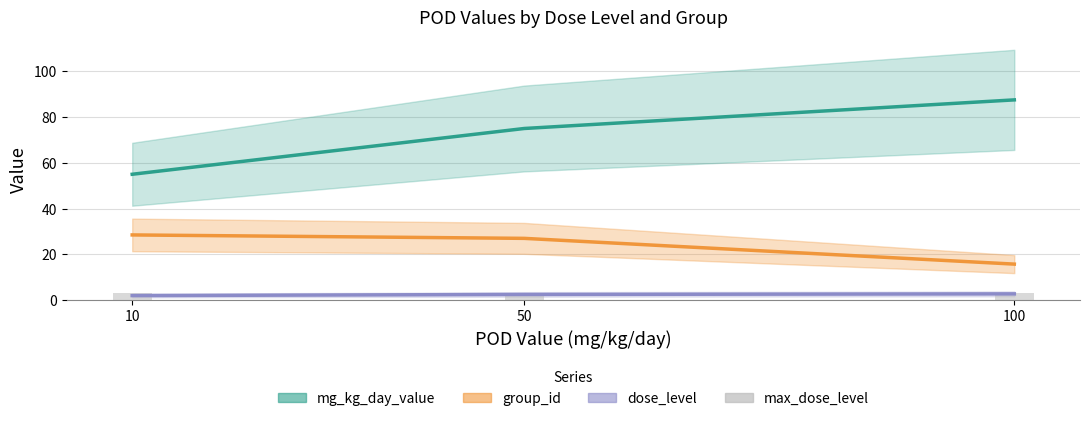

What is the highest value of the max_dose_level series?

3